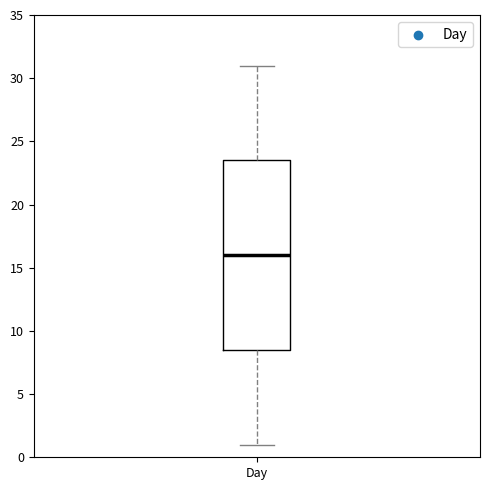

Read this box plot against the y-axis: the position of the median line, the range covered by the box, and the ends of both whiskers. The values are not printed on the chart, so give them approximately, as read against the axis.

median 16.0, box 8.5 to 23.5, whiskers 1.0 to 31.0